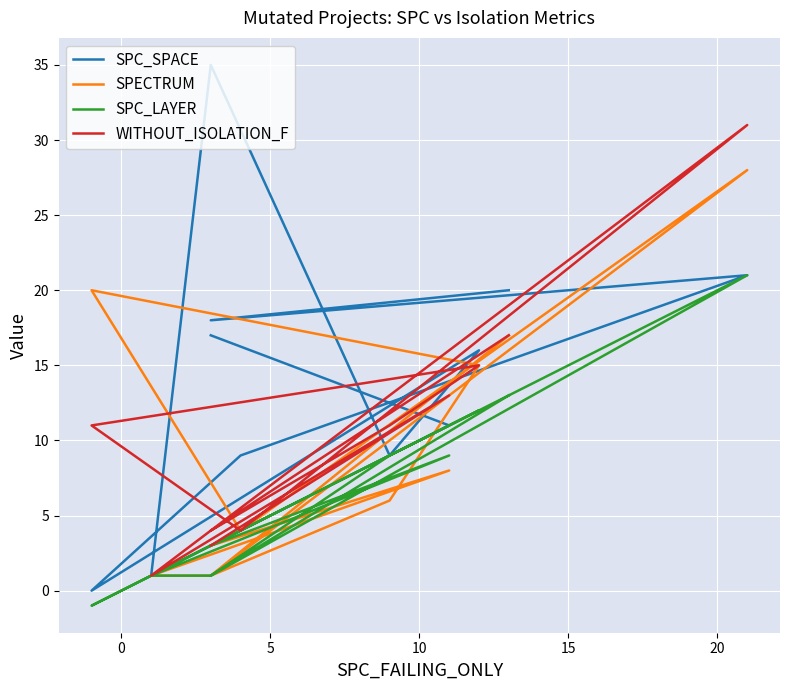

How many lines are shown in the chart?

4